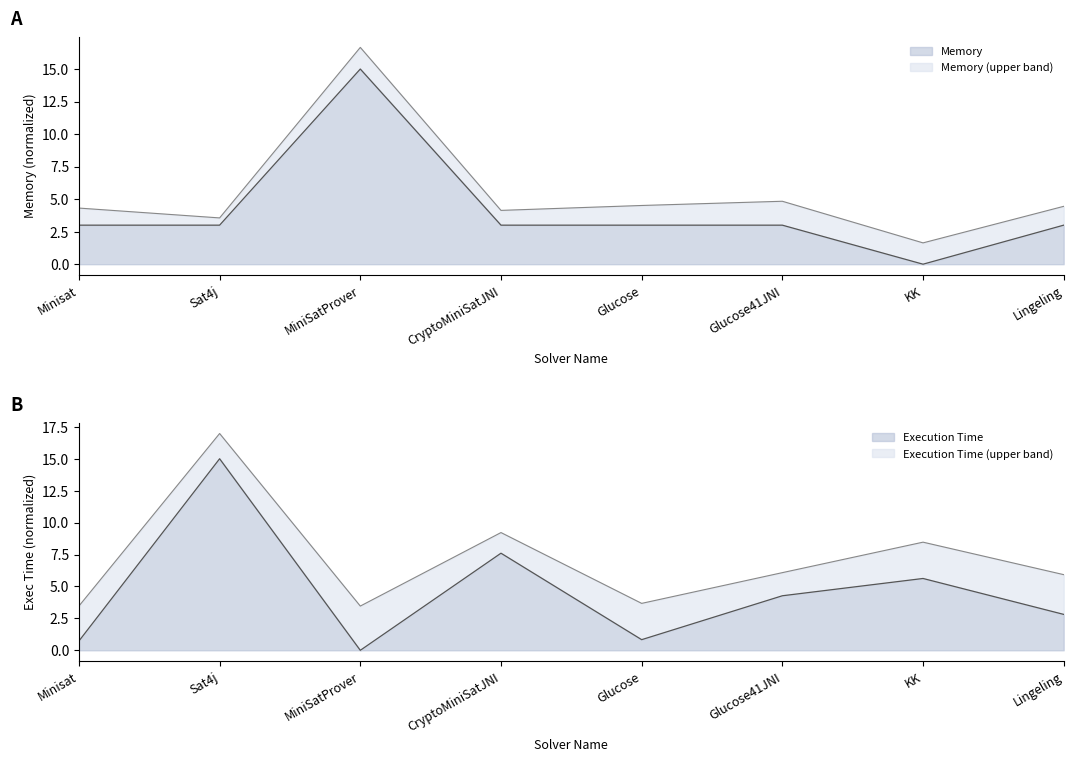

True or false: Execution Time has a value of 2.8 at Lingeling.

True